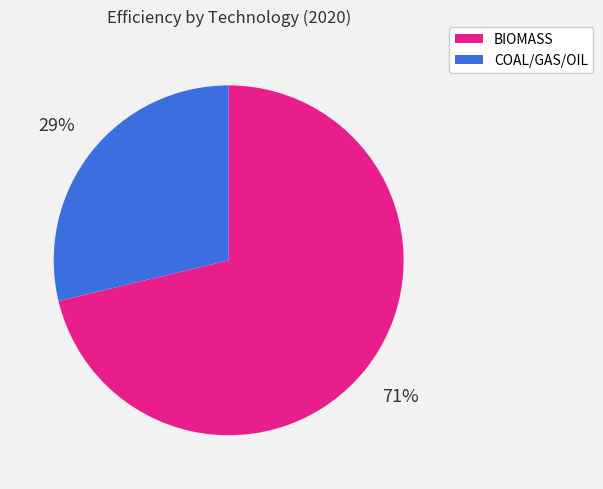

To the nearest percent, what is the average slice percentage?

50%